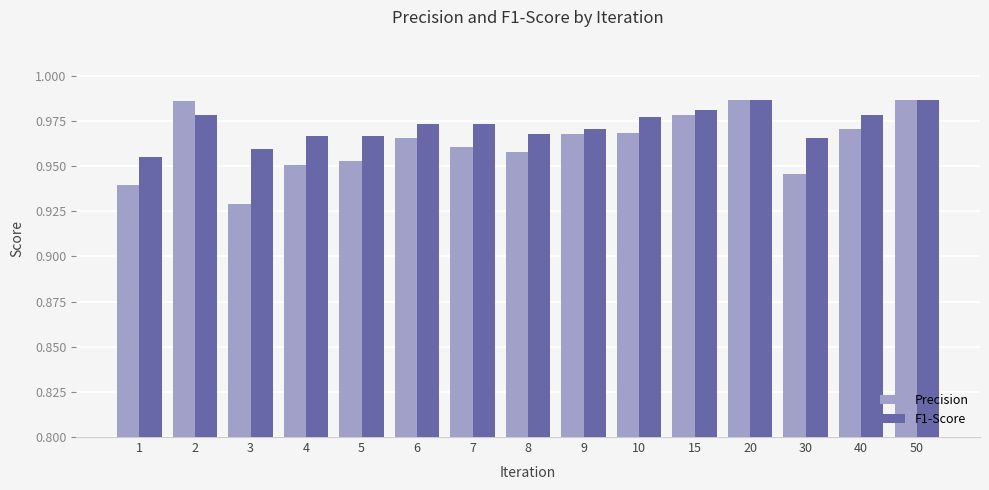

What are all the series names shown in the legend?

Precision, F1-Score